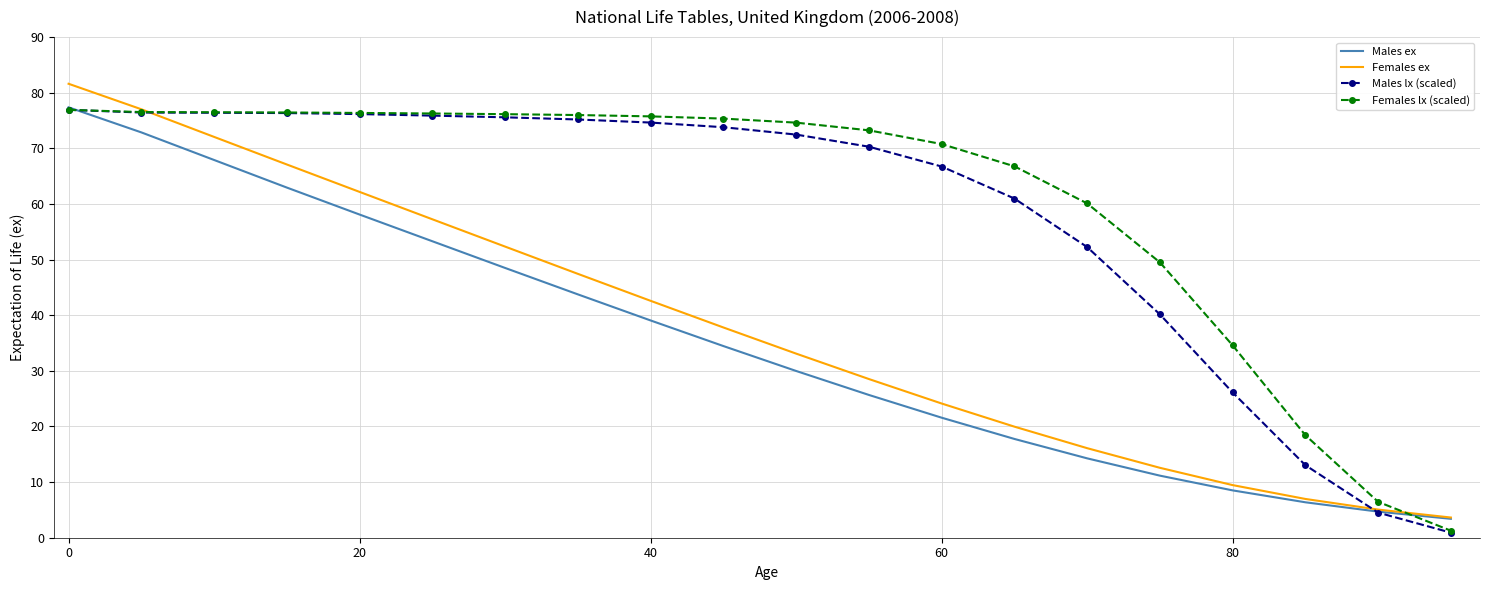

What is the greatest value displayed?

81.6